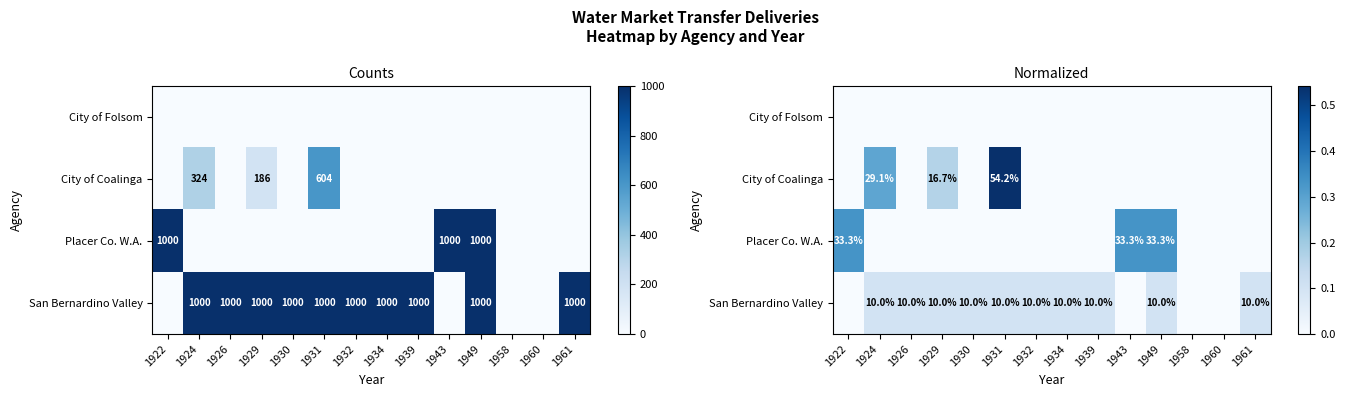

True or false: City of Folsom has a value of 0.0 at 1949.

True